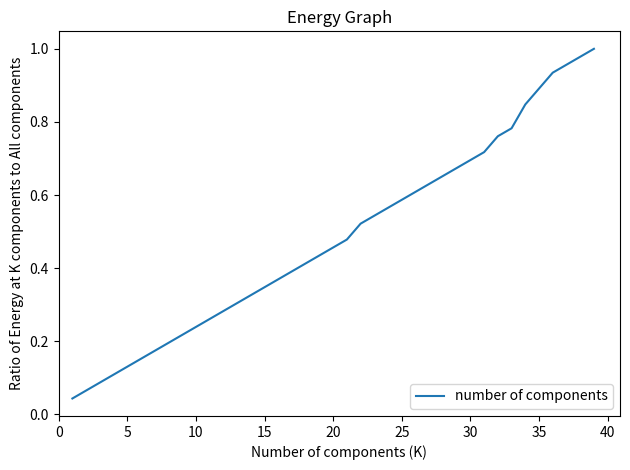

What is the average value?

0.5